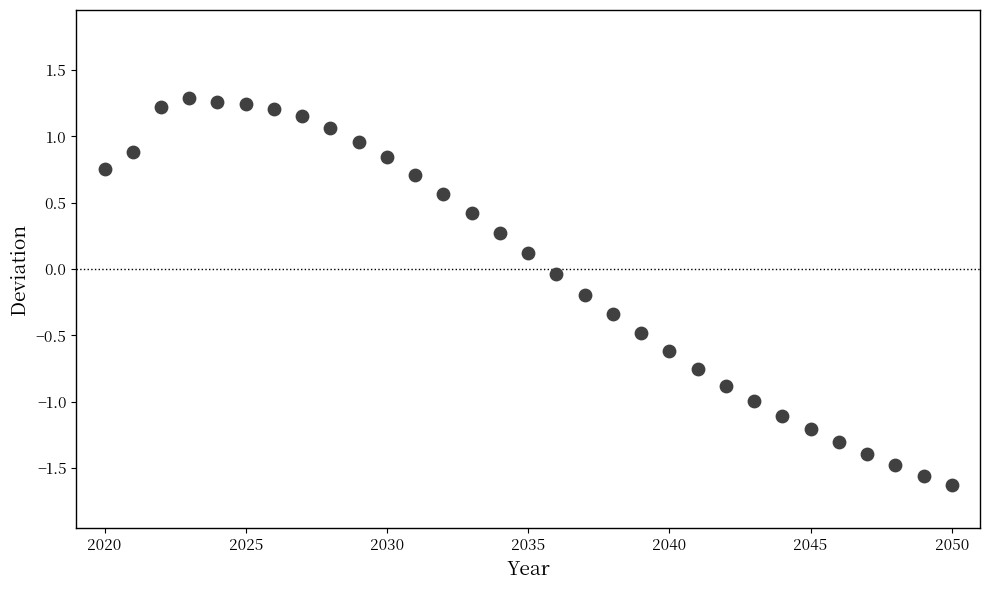

What is the range of X values (max minus min)?

30.0